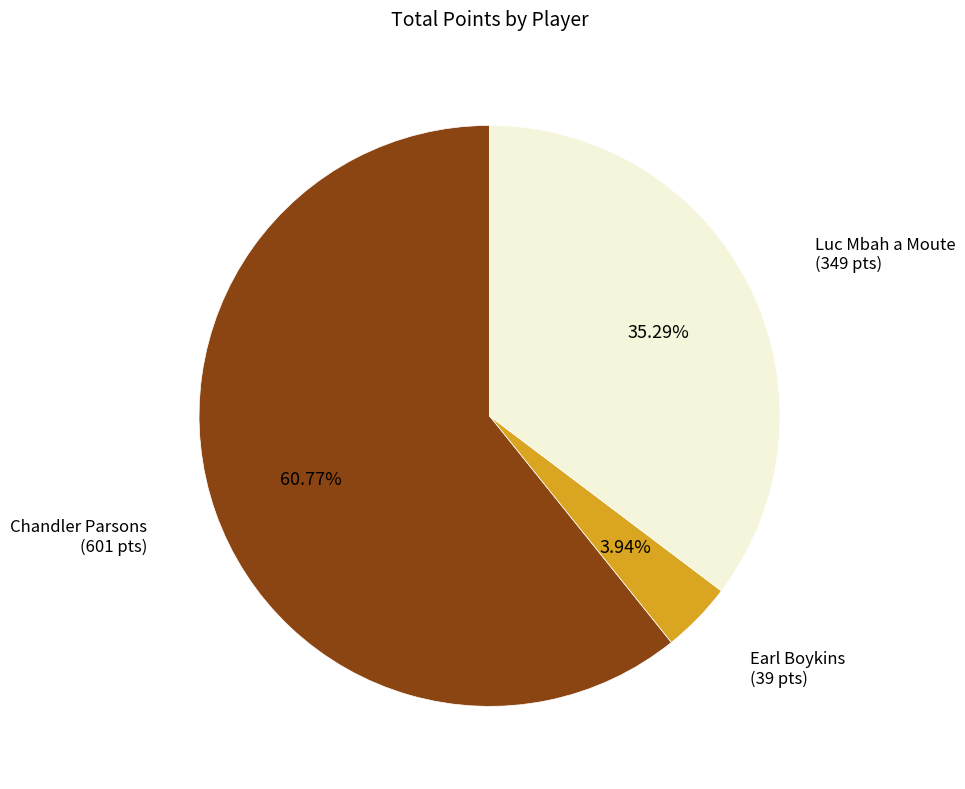

Does any single category account for the majority?

Yes